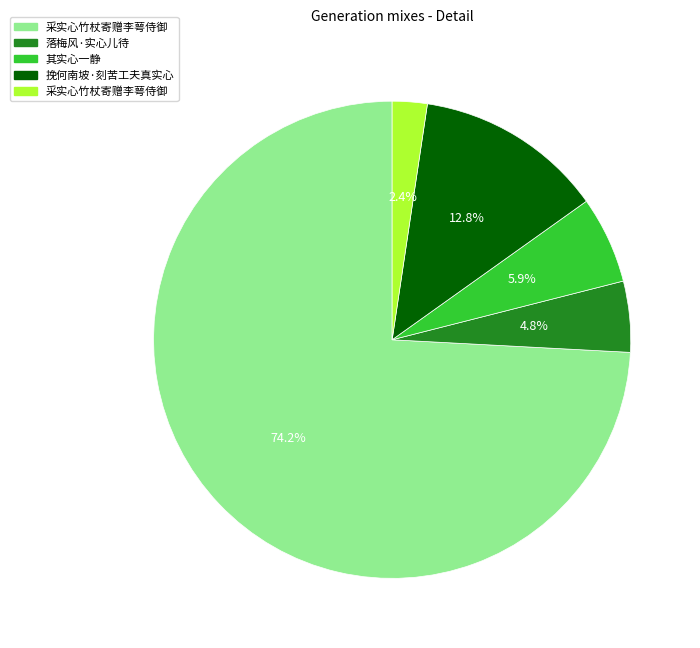

Is there a majority slice in this chart?

Yes